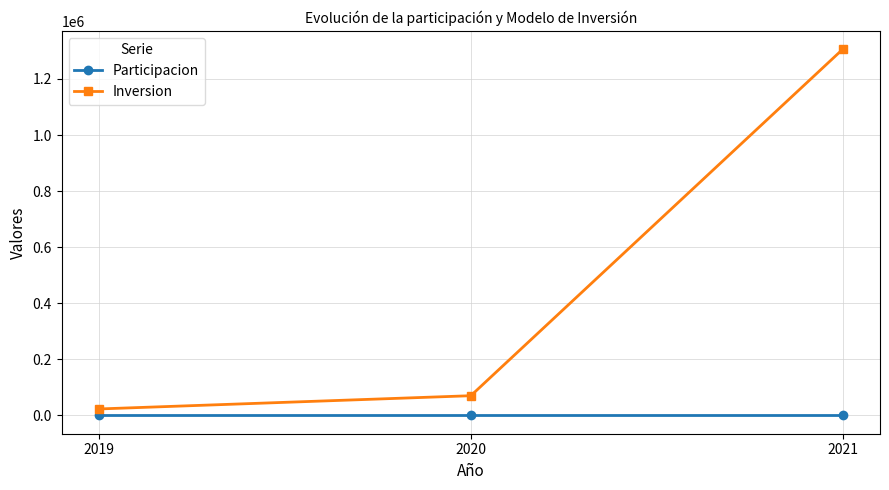

Does the chart have visible grid lines?

Yes